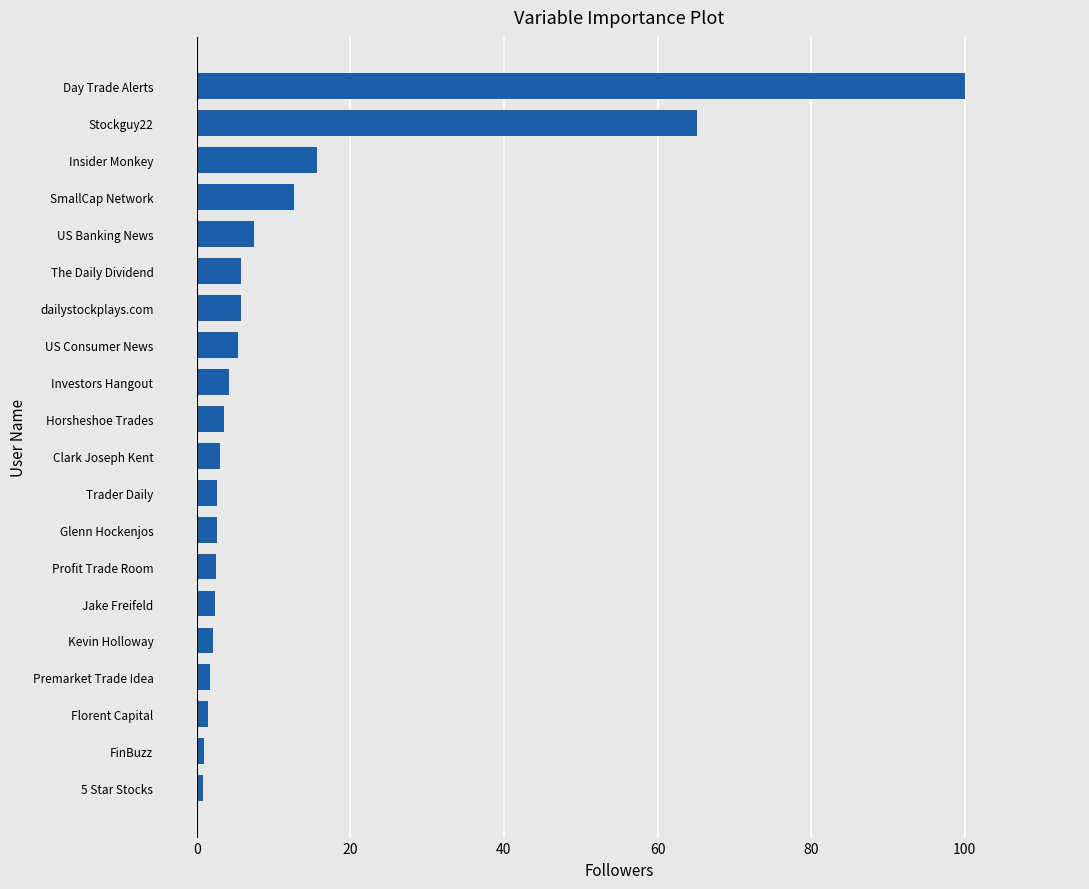

At which label is the value closest to 50?

Stockguy22